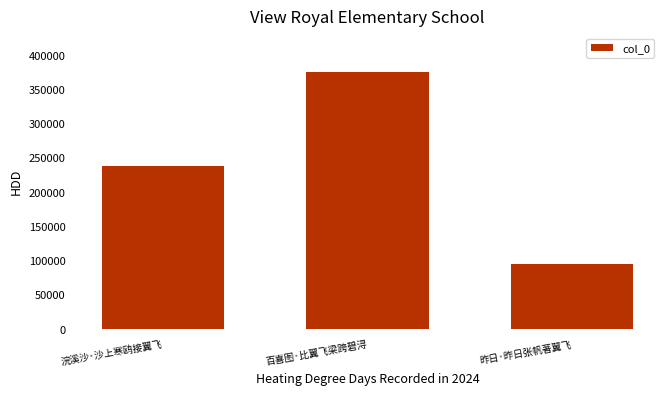

Rank the categories by value from highest to lowest.

百喜图·比翼飞梁跨碧浔, 浣溪沙·沙上寒鸥接翼飞, 昨日·昨日张帆著翼飞